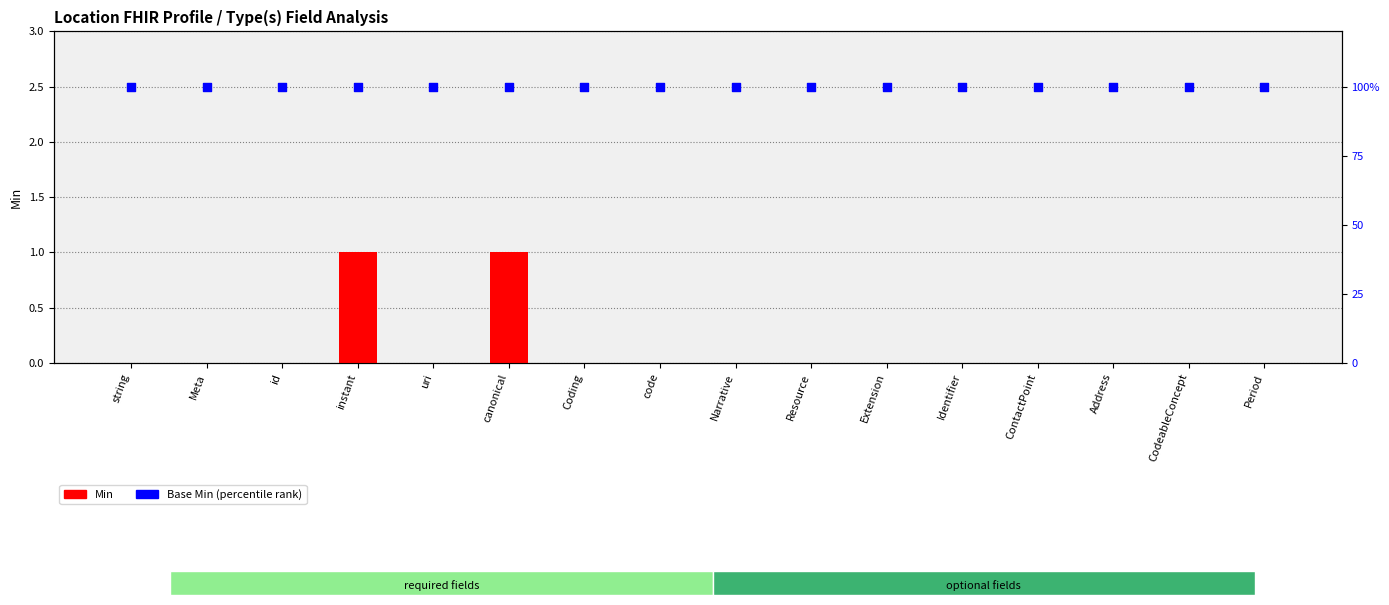

Which series reaches the minimum Y coordinate?

Min